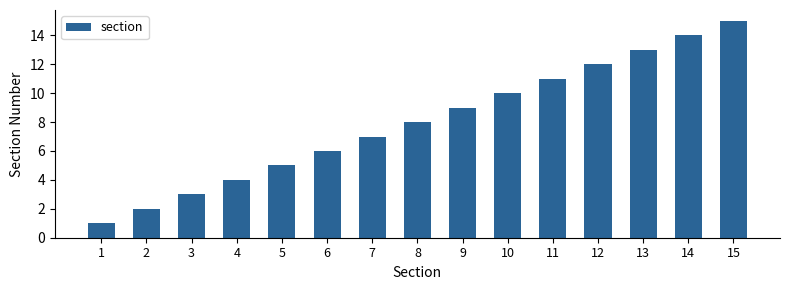

What is the average value?

8